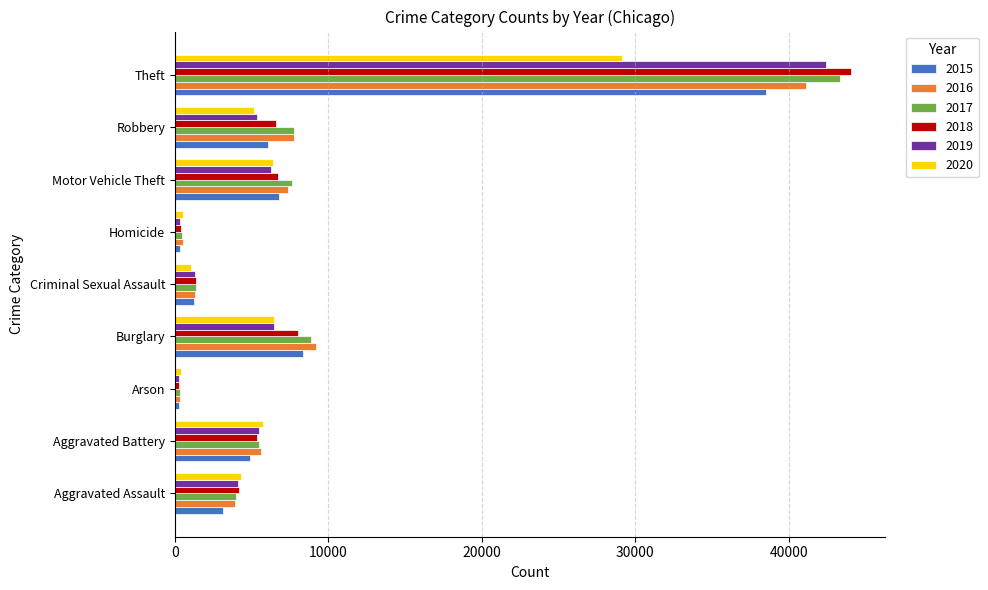

At how many categories does at least one series exceed 782?

7